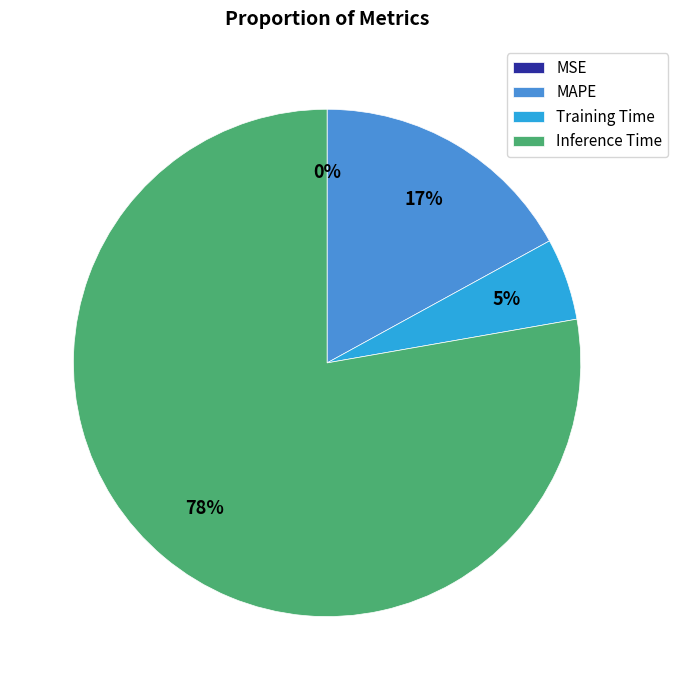

To the nearest percent, what is the difference between the MAPE and Training Time slice percentages?

12%